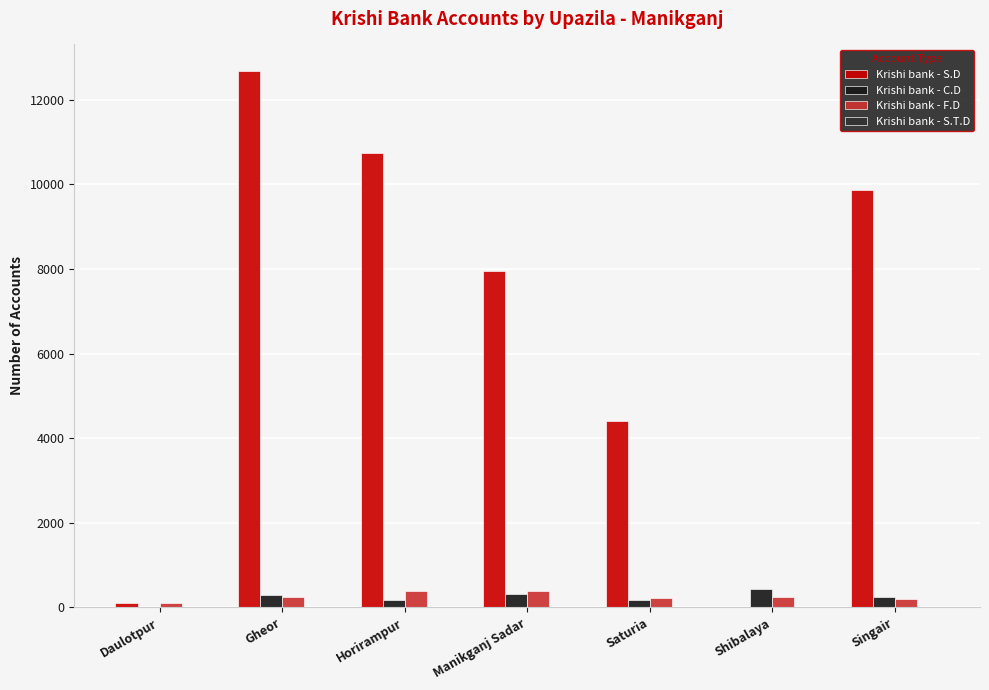

The value of Krishi bank - S.D at Horirampur is 4828. True or false?

False